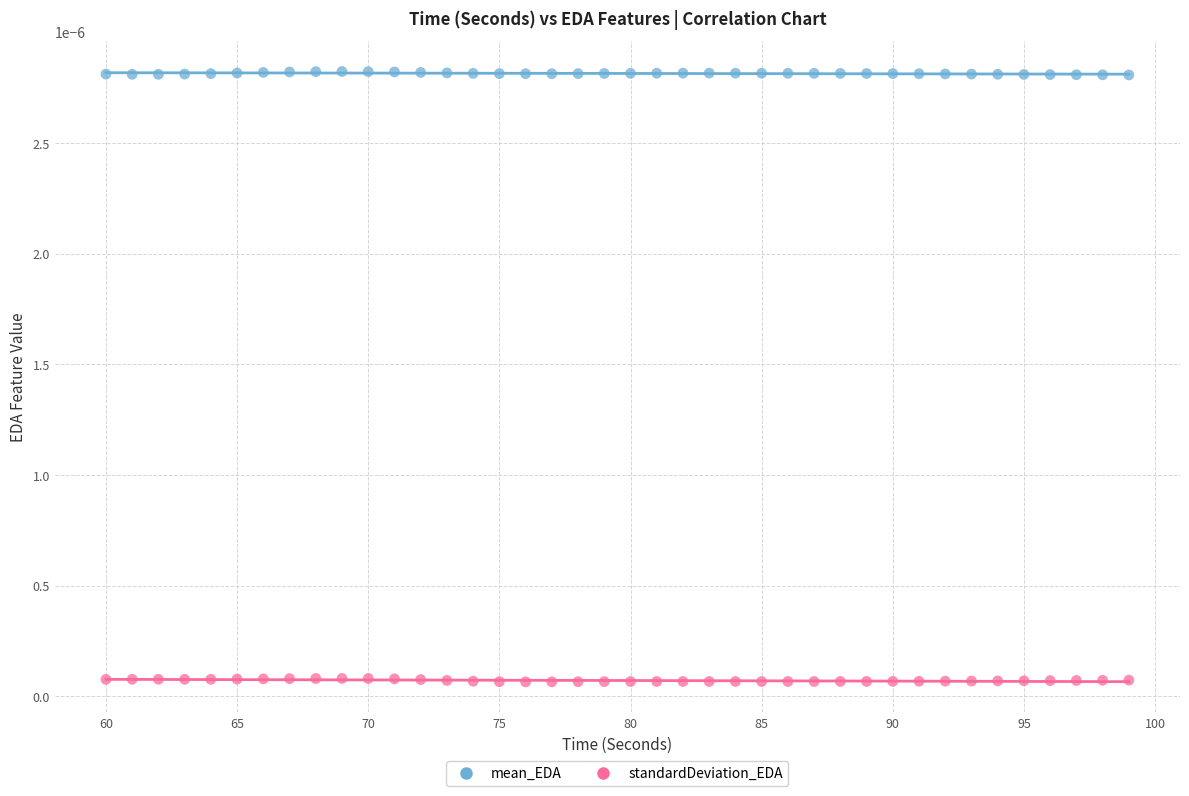

Across all data points, what is the range of X values (max minus min)?

39.0